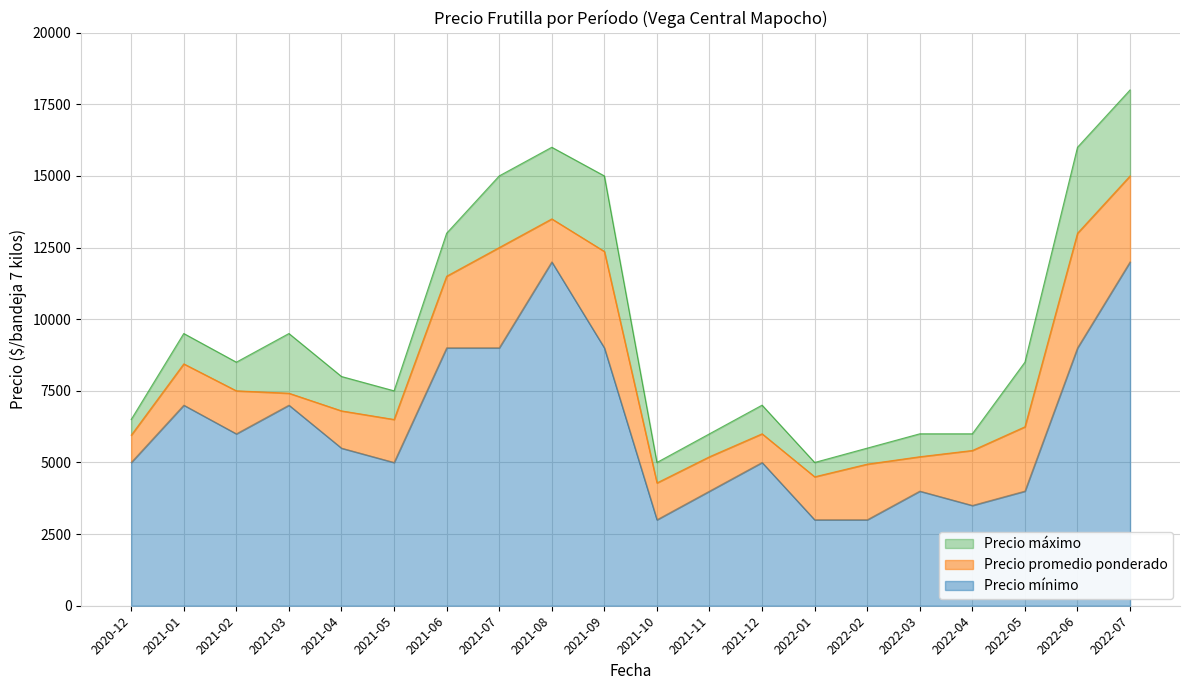

Which series has the largest range (max minus min)?

Precio máximo